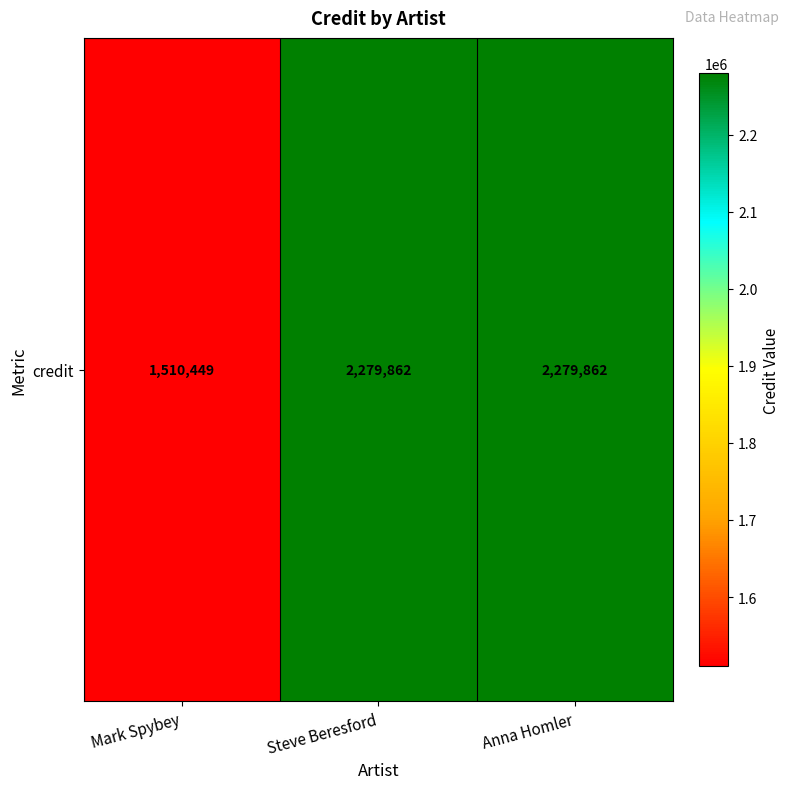

Reading left to right, transcribe all the data shown in this chart.

Mark Spybey=1510449	Steve Beresford=2279862	Anna Homler=2279862